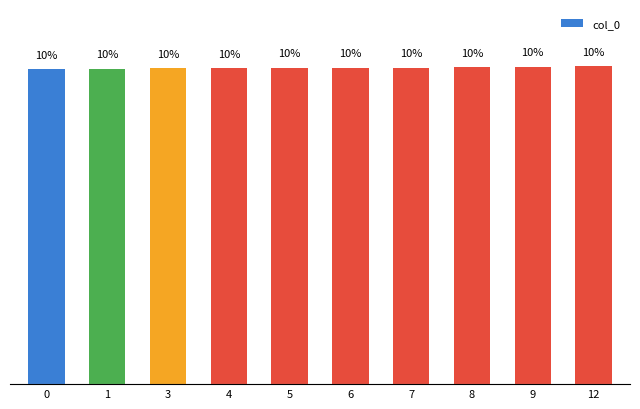

List the labels in order of value, largest first.

12, 9, 8, 7, 6, 5, 4, 3, 1, 0